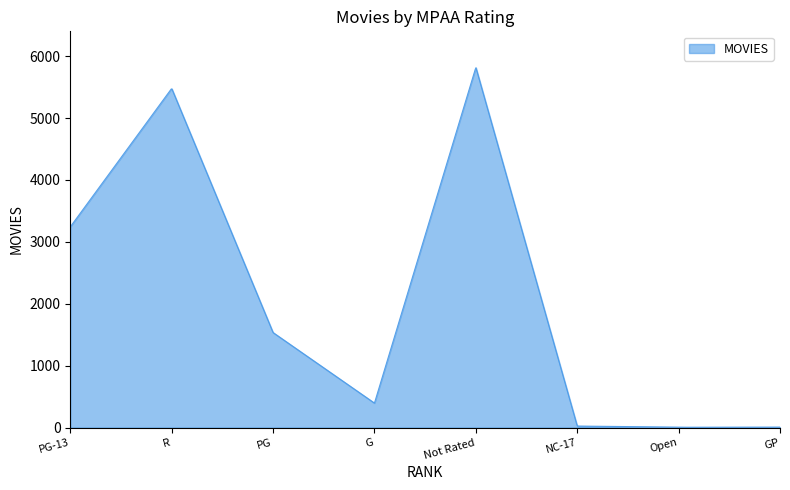

What is the difference between the maximum and minimum values?

5809.2